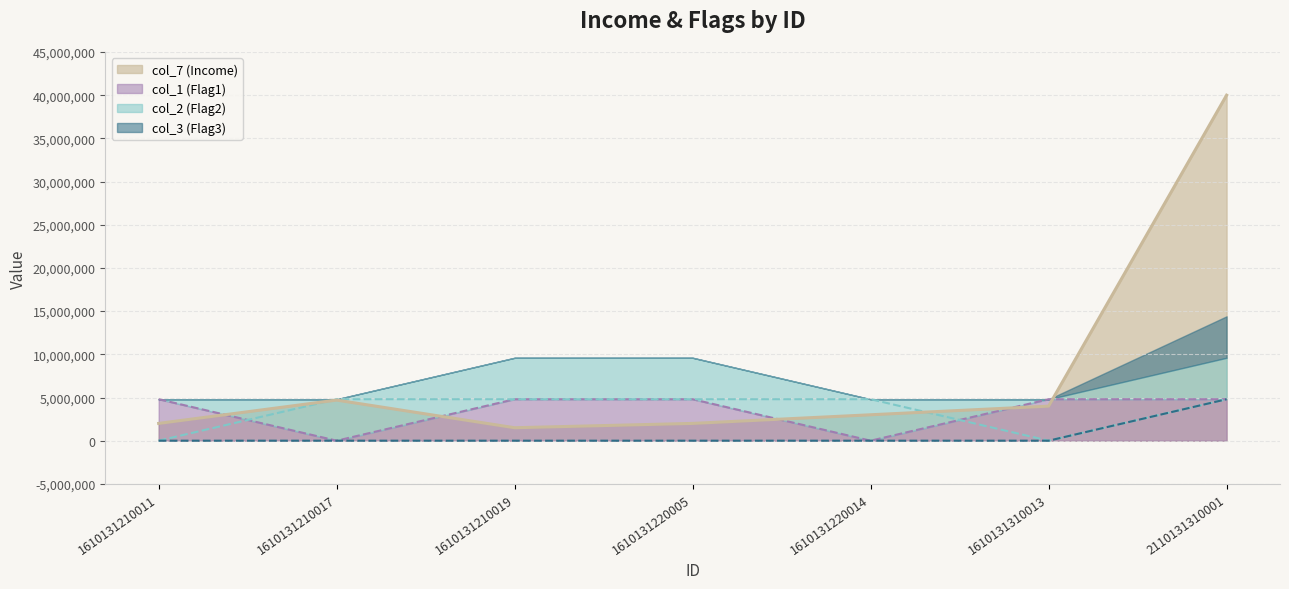

Which series has the largest total across all categories?

col_7 (Income)